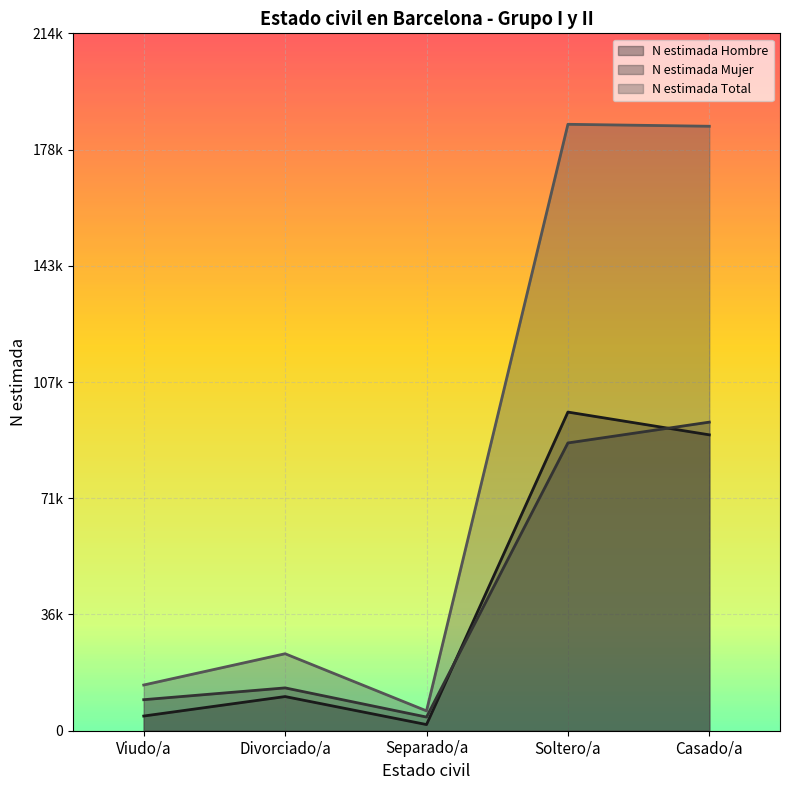

How many data points in N estimada Mujer are above 13152?

2